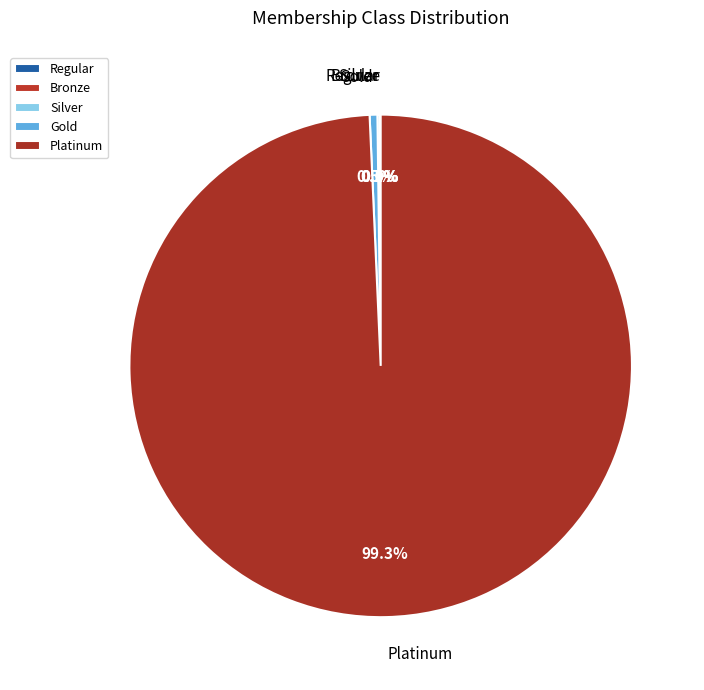

To the nearest percent, what percentage of the pie is Platinum?

99%